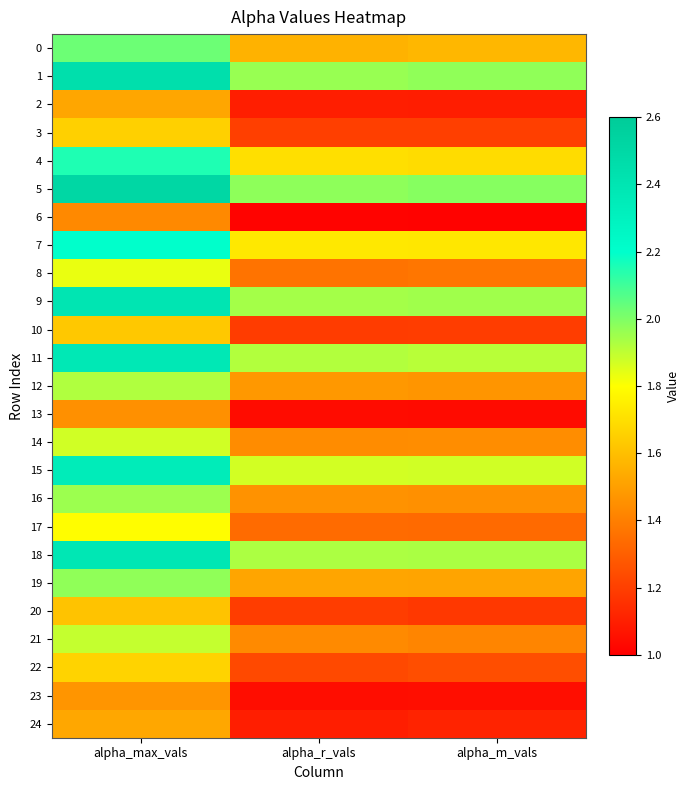

Reading left to right, transcribe all the data shown in this chart.

0: alpha_max_vals=2.0	alpha_r_vals=1.6	alpha_m_vals=1.6
1: alpha_max_vals=2.4	alpha_r_vals=2.0	alpha_m_vals=2.0
2: alpha_max_vals=1.5	alpha_r_vals=1.1	alpha_m_vals=1.1
3: alpha_max_vals=1.7	alpha_r_vals=1.2	alpha_m_vals=1.2
4: alpha_max_vals=2.2	alpha_r_vals=1.7	alpha_m_vals=1.7
5: alpha_max_vals=2.5	alpha_r_vals=2.0	alpha_m_vals=2.0
6: alpha_max_vals=1.4	alpha_r_vals=1.0	alpha_m_vals=1.0
7: alpha_max_vals=2.2	alpha_r_vals=1.7	alpha_m_vals=1.7
8: alpha_max_vals=1.8	alpha_r_vals=1.4	alpha_m_vals=1.4
9: alpha_max_vals=2.4	alpha_r_vals=1.9	alpha_m_vals=1.9
10: alpha_max_vals=1.6	alpha_r_vals=1.2	alpha_m_vals=1.2
11: alpha_max_vals=2.4	alpha_r_vals=1.9	alpha_m_vals=1.9
12: alpha_max_vals=1.9	alpha_r_vals=1.5	alpha_m_vals=1.5
13: alpha_max_vals=1.5	alpha_r_vals=1.0	alpha_m_vals=1.0
14: alpha_max_vals=1.9	alpha_r_vals=1.4	alpha_m_vals=1.4
15: alpha_max_vals=2.3	alpha_r_vals=1.9	alpha_m_vals=1.9
16: alpha_max_vals=2.0	alpha_r_vals=1.5	alpha_m_vals=1.5
17: alpha_max_vals=1.8	alpha_r_vals=1.3	alpha_m_vals=1.3
18: alpha_max_vals=2.4	alpha_r_vals=1.9	alpha_m_vals=1.9
19: alpha_max_vals=2.0	alpha_r_vals=1.5	alpha_m_vals=1.5
20: alpha_max_vals=1.6	alpha_r_vals=1.2	alpha_m_vals=1.2
21: alpha_max_vals=1.9	alpha_r_vals=1.4	alpha_m_vals=1.4
22: alpha_max_vals=1.7	alpha_r_vals=1.2	alpha_m_vals=1.2
23: alpha_max_vals=1.5	alpha_r_vals=1.0	alpha_m_vals=1.0
24: alpha_max_vals=1.5	alpha_r_vals=1.1	alpha_m_vals=1.1